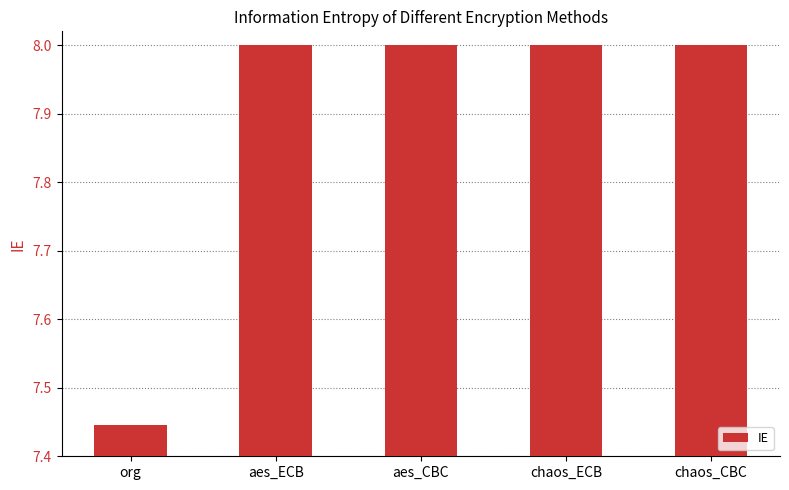

Are the bars grouped side by side (vs. stacked)?

No